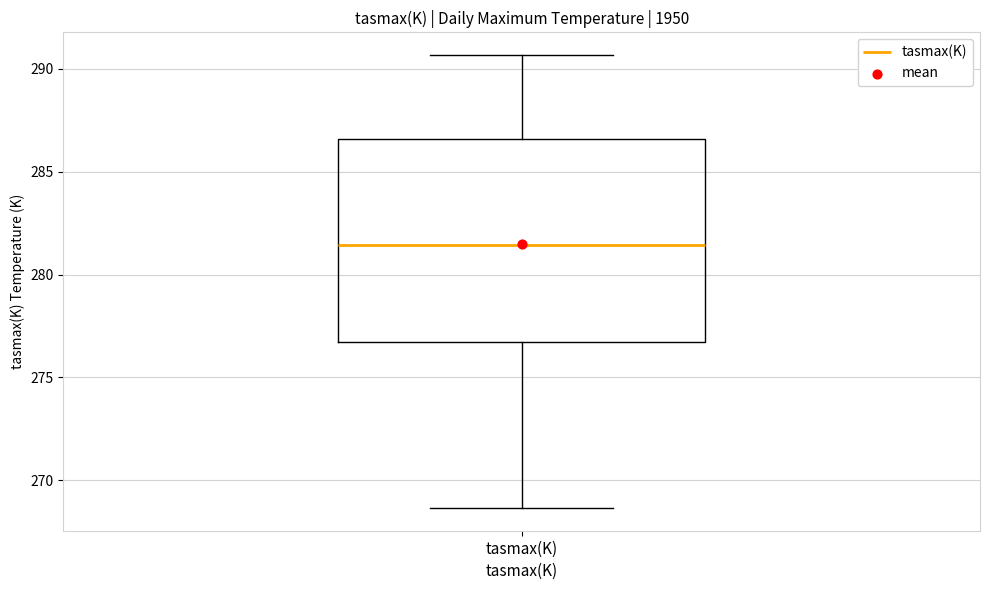

Where does the upper whisker of the box for tasmax(K) end on the y-axis? The values are not printed on the chart, so give them approximately, as read against the axis.

290.5